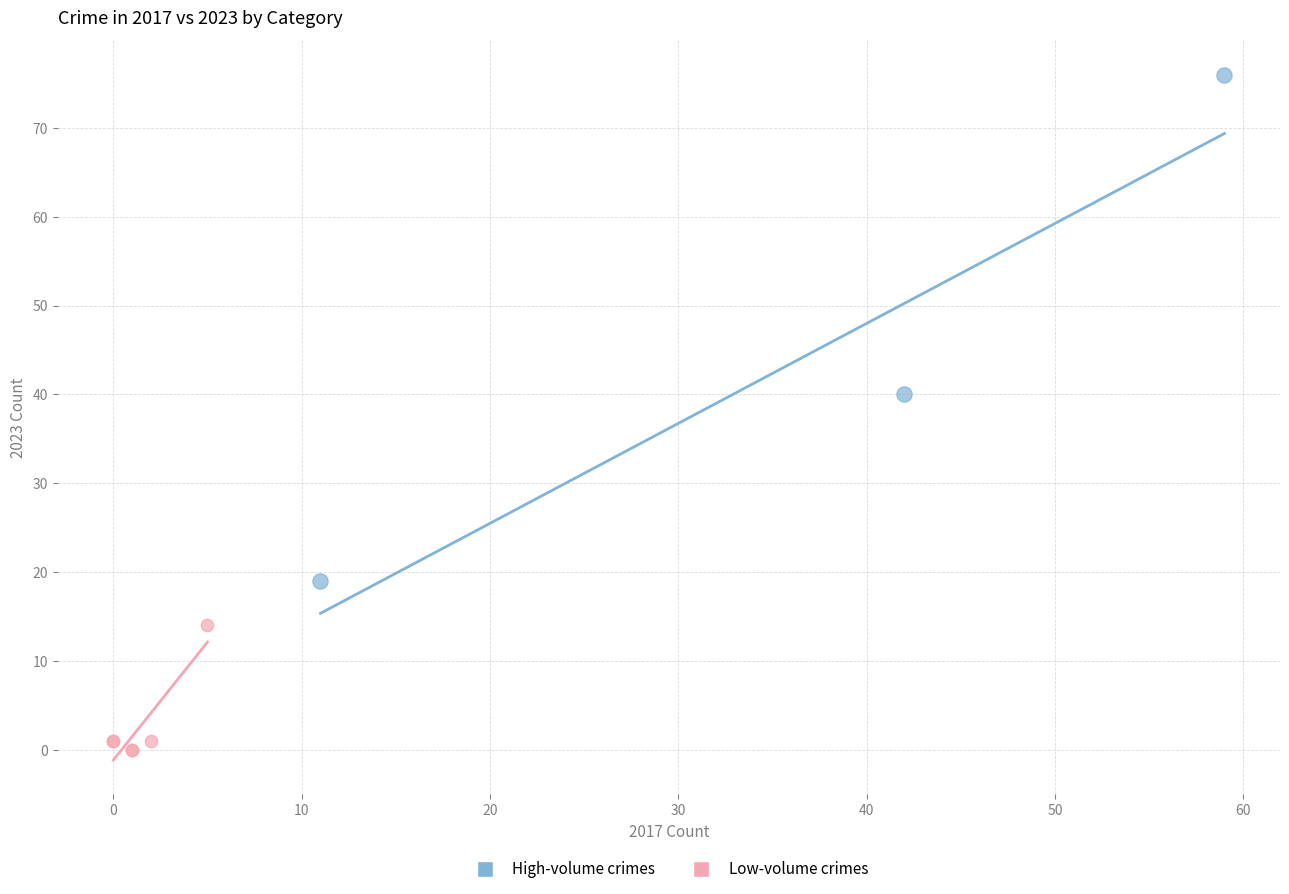

What are all the series names shown in the legend?

High-volume crimes, Low-volume crimes